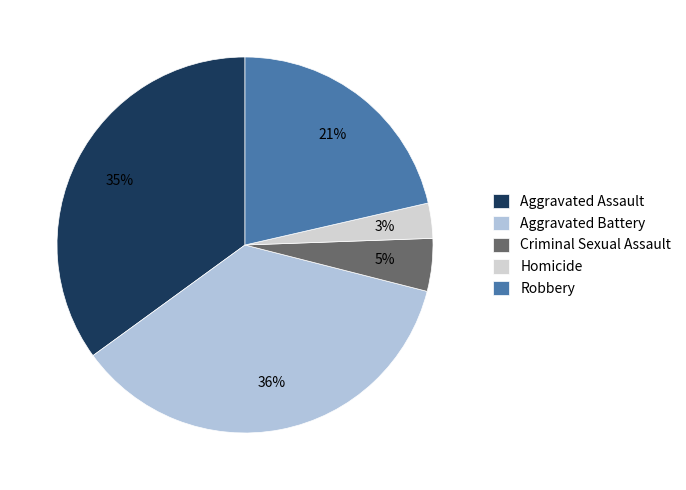

True or false: Criminal Sexual Assault accounts for 17% of the total.

False